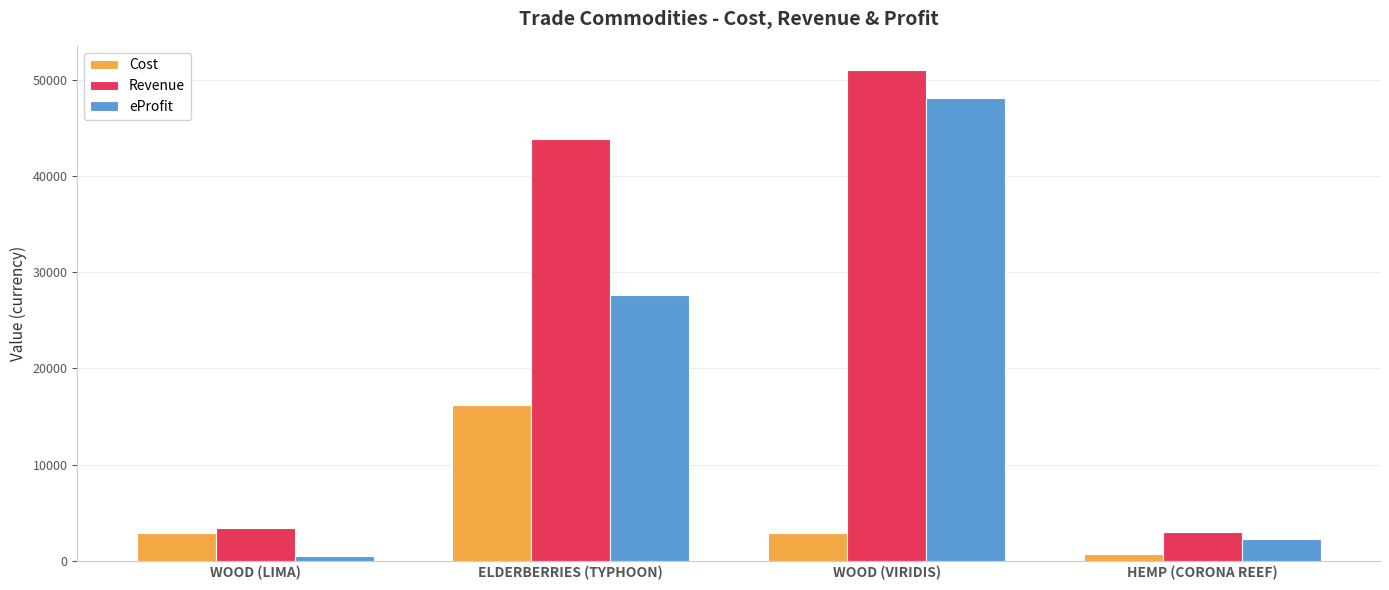

At which category is the sum across all series the highest?

WOOD (VIRIDIS)